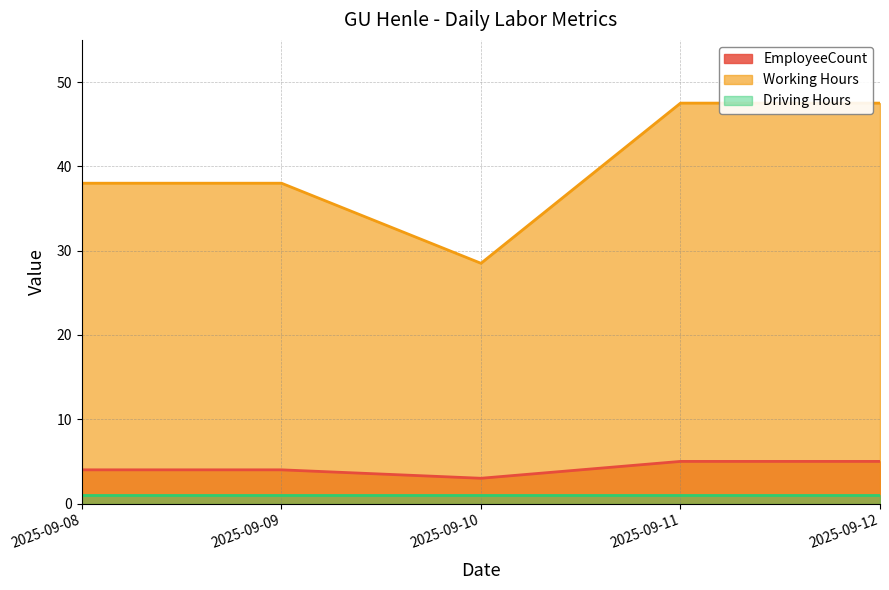

What value does the EmployeeCount series have at 2025-09-12?

5.0